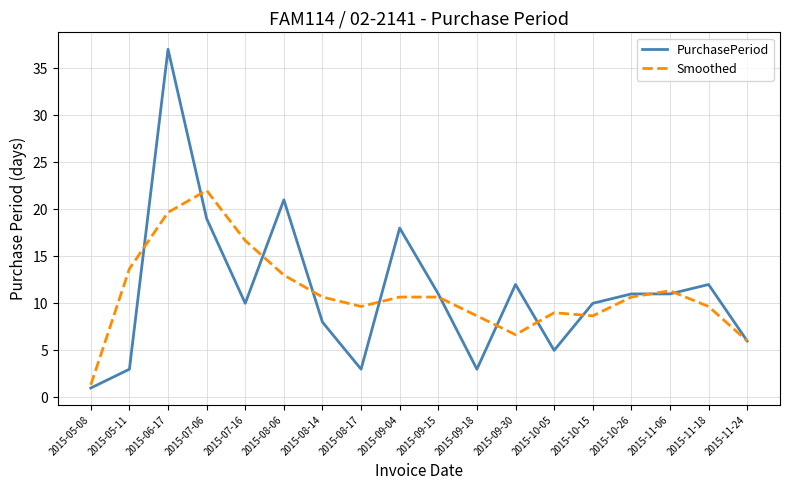

At which category is the sum across all series the highest?

2015-06-17